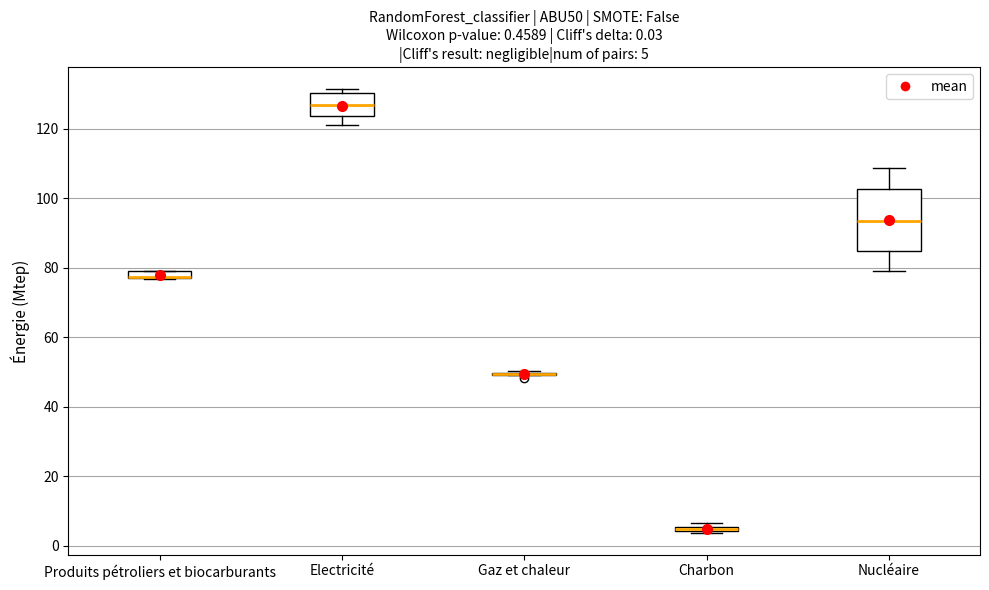

Comparing the boxes themselves (not the whiskers), which one is the tallest?

Nucléaire